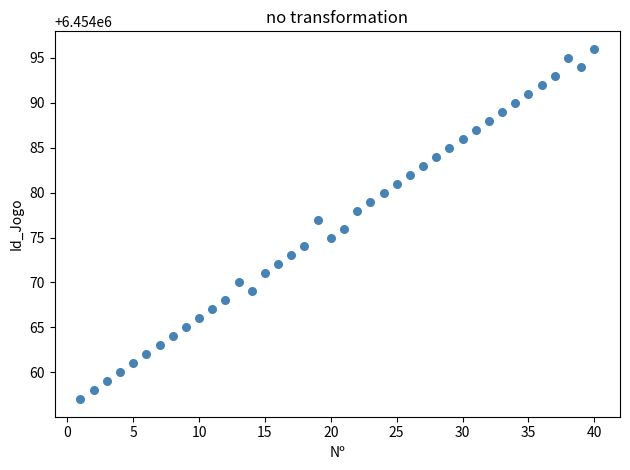

What is the range of X values (max minus min)?

39